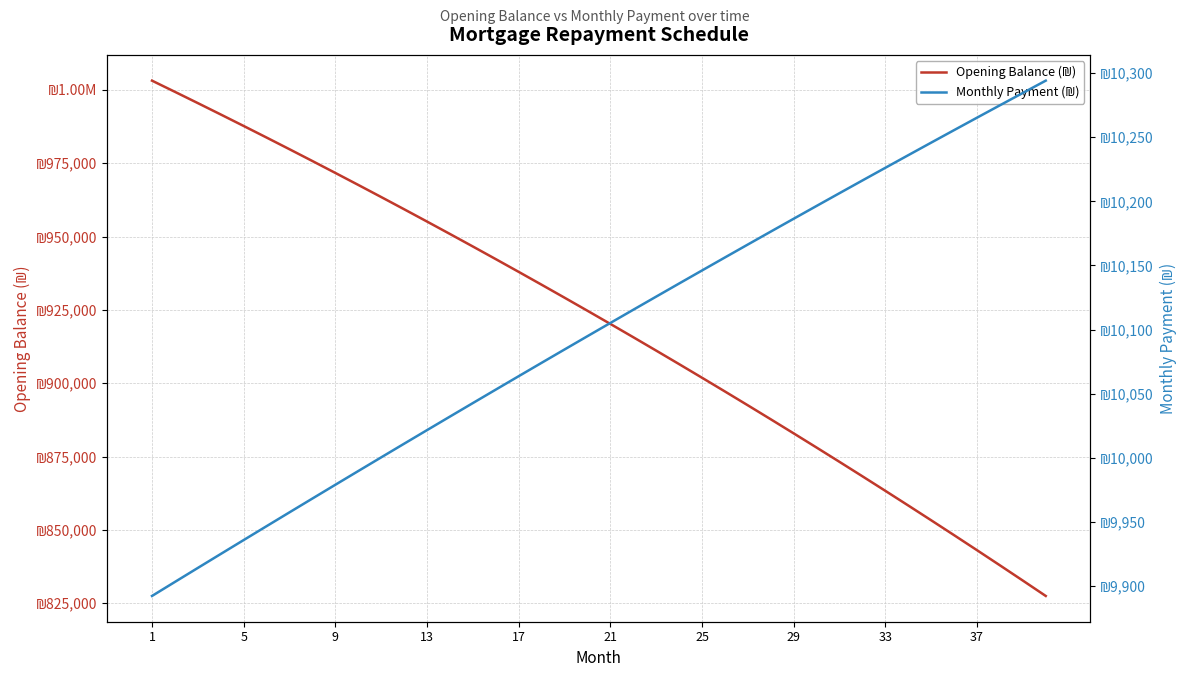

Between 28 and 17, which is larger?

17